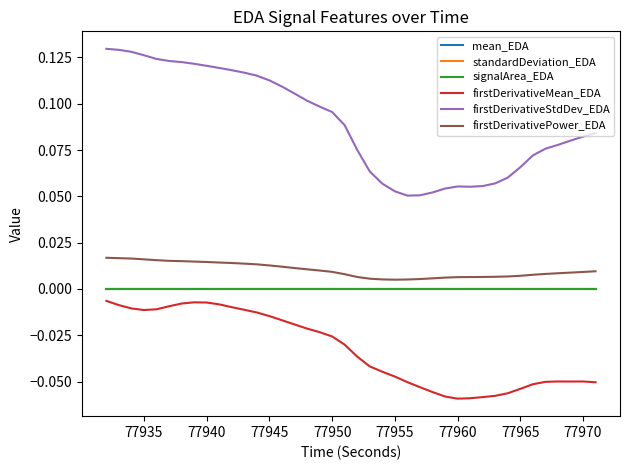

Which series has the largest total across all categories?

firstDerivativeStdDev_EDA